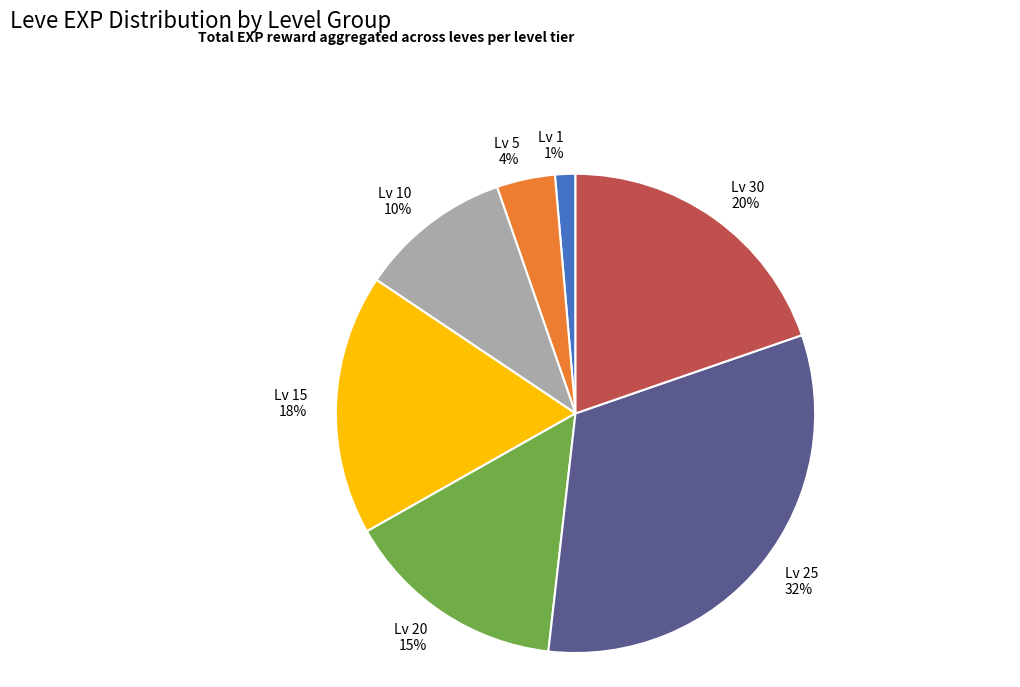

Rank the categories by value from highest to lowest.

Lv 25, Lv 30, Lv 15, Lv 20, Lv 10, Lv 5, Lv 1